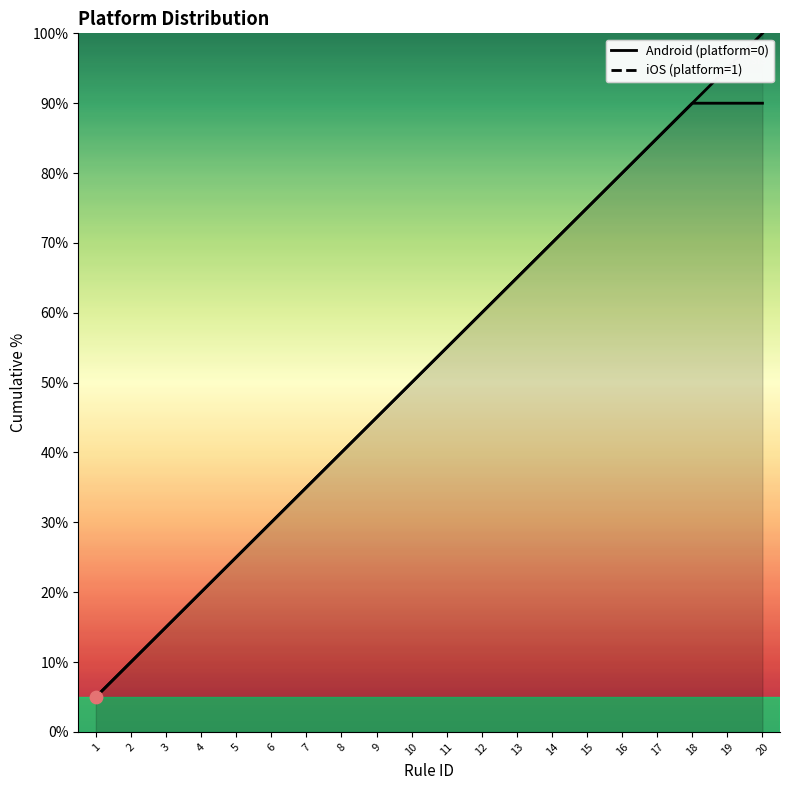

Which series has the largest total across all categories?

Android (platform=0)